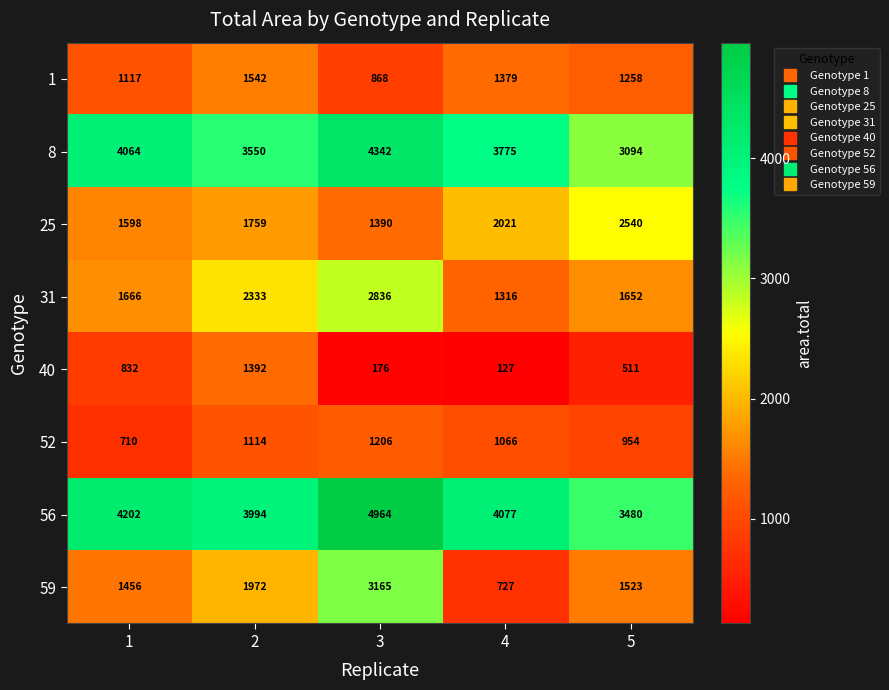

What is the sum of the 52 values at 5 and 3?

2160